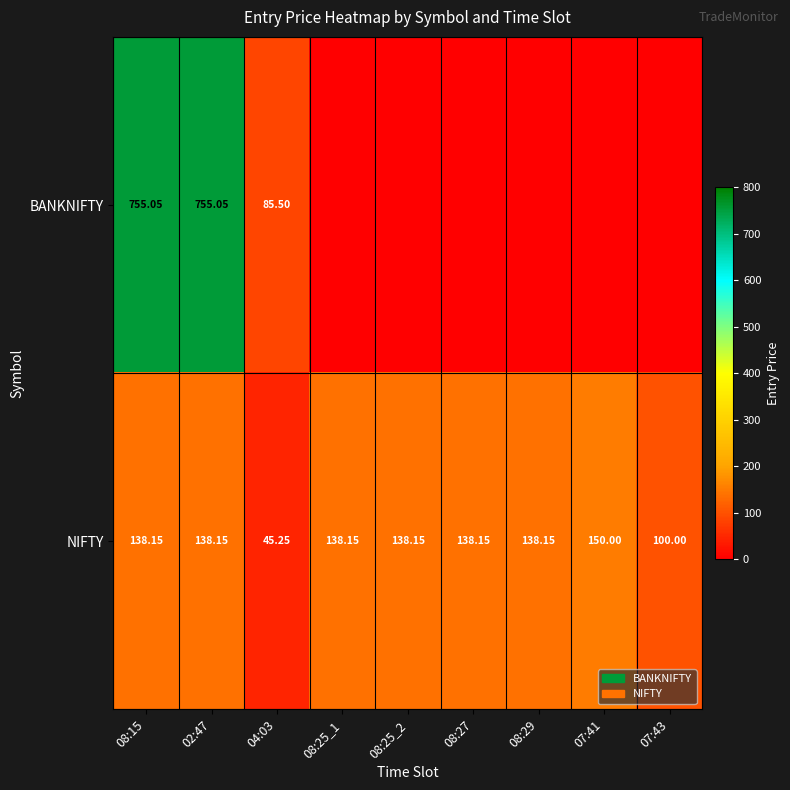

At 02:47, list the series in order from smallest to largest.

NIFTY, BANKNIFTY